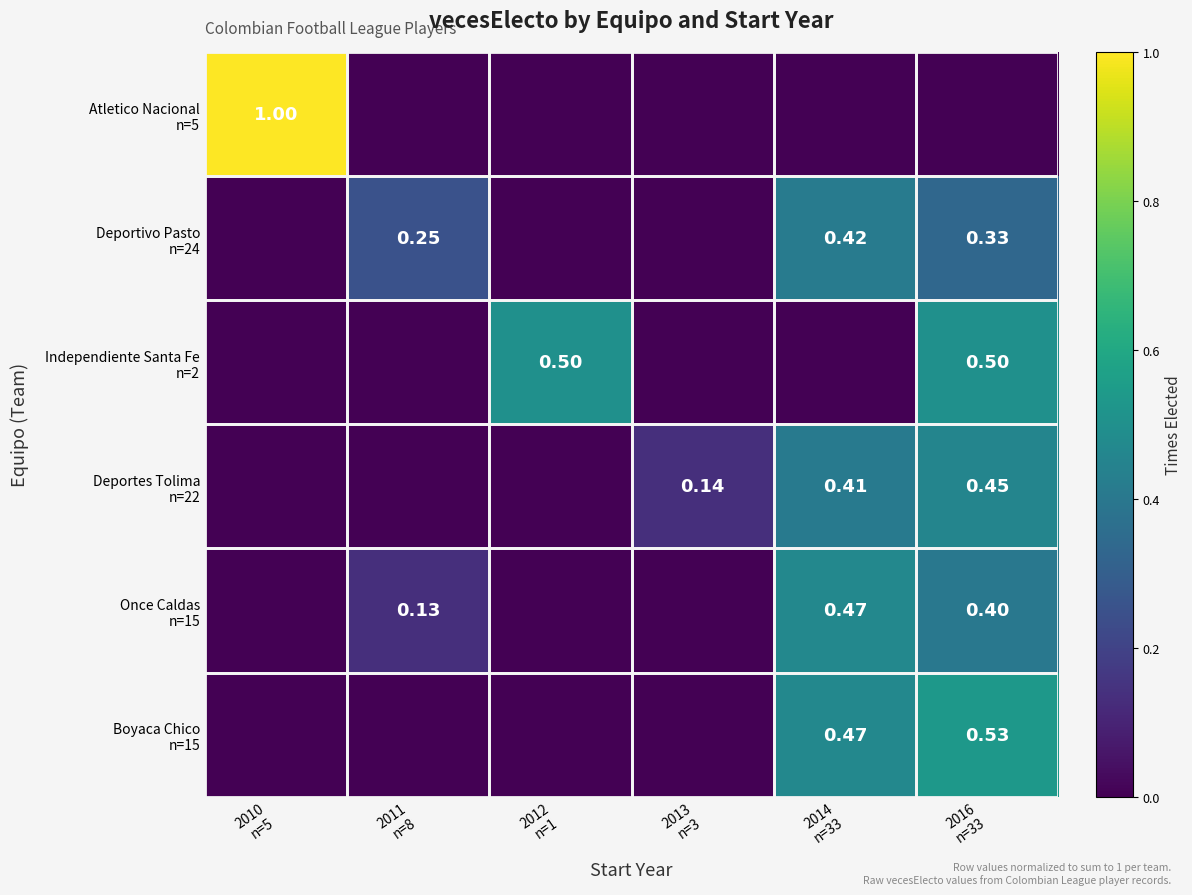

Is it true that Boyaca Chico n=15 equals 0.3 at 2013 n=3?

False